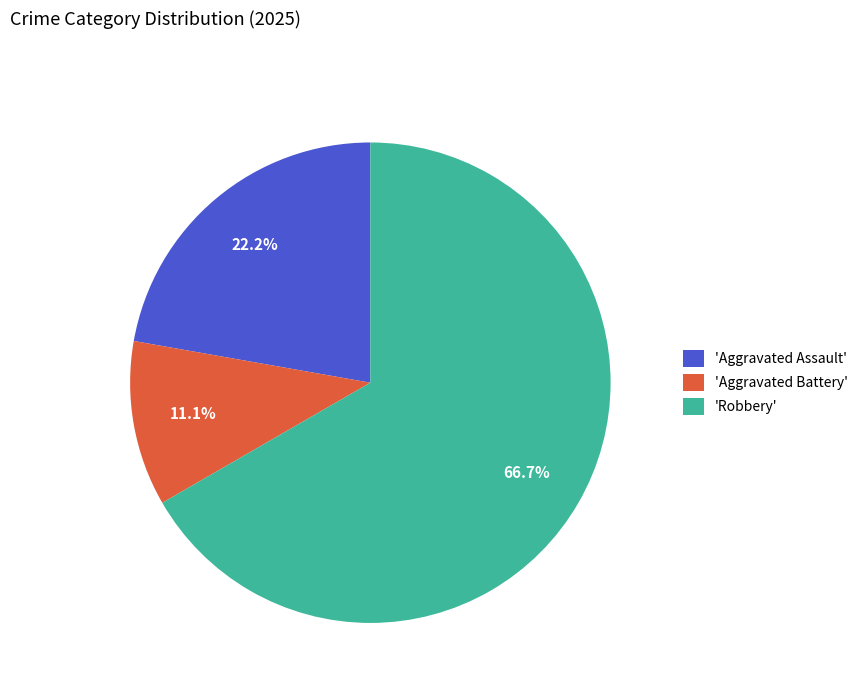

Which category has the biggest portion of the pie?

'Robbery'